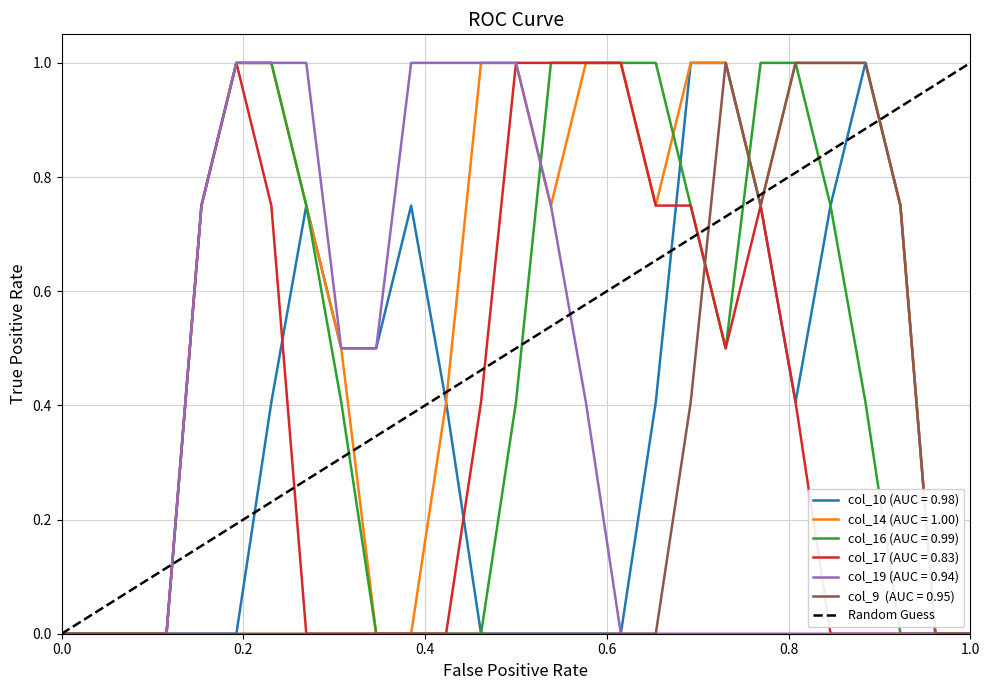

What is the approximate value at 1.0?

1